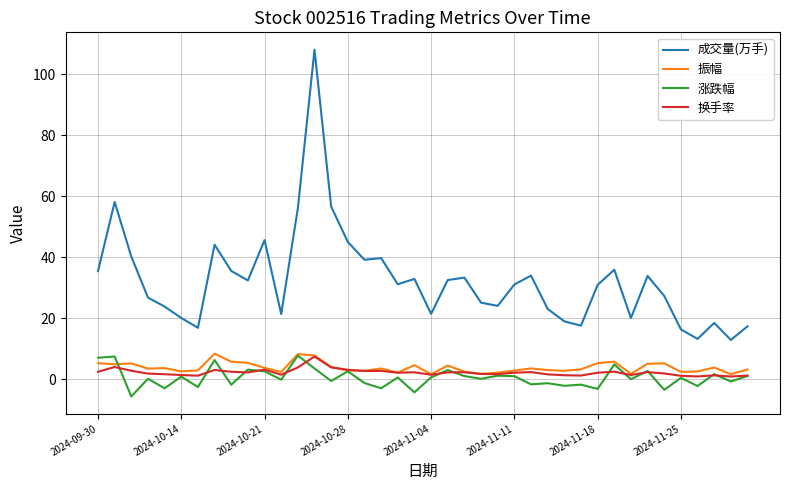

Which series has the widest spread of values?

成交量(万手)